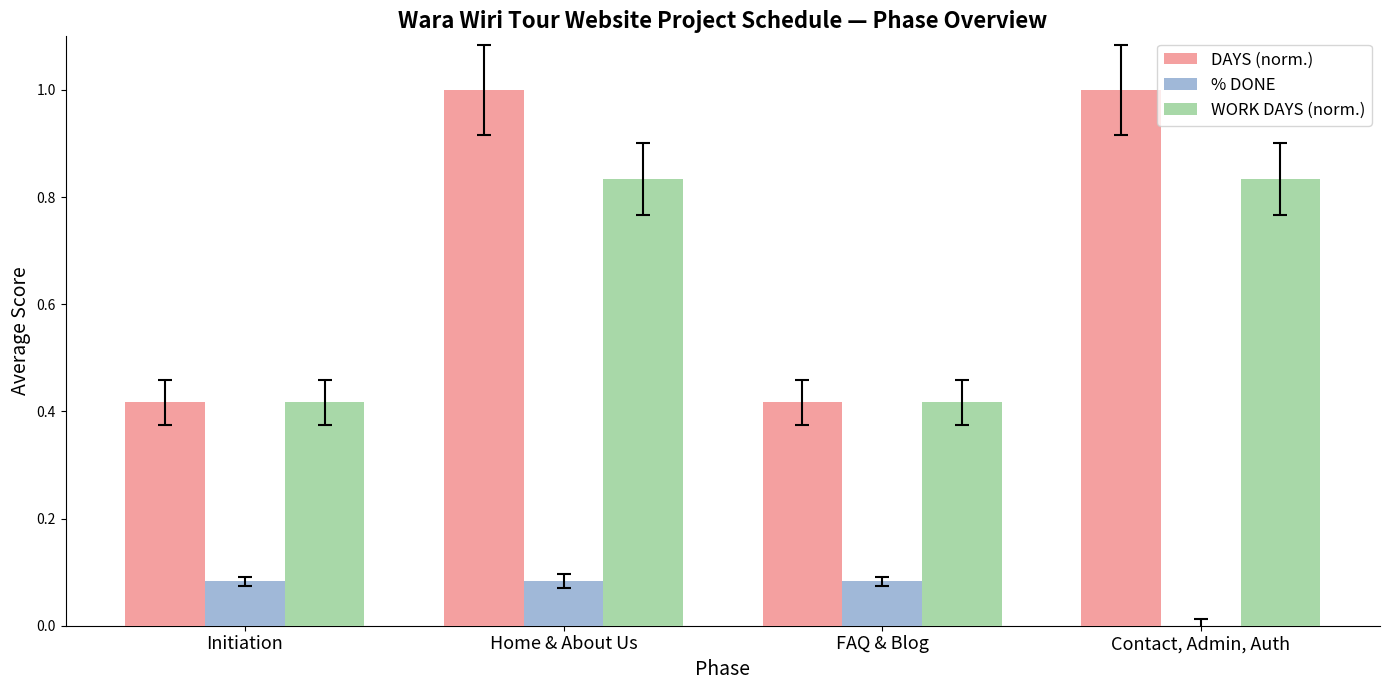

What is the total value across all series at FAQ & Blog?

0.9